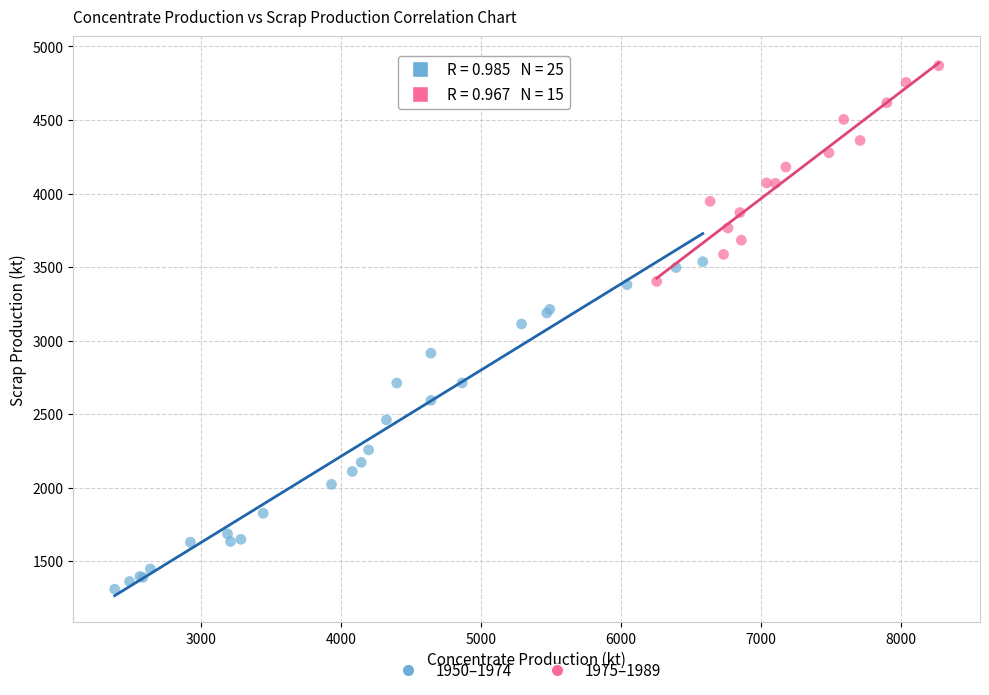

Which series reaches the minimum Y coordinate?

1950–1974